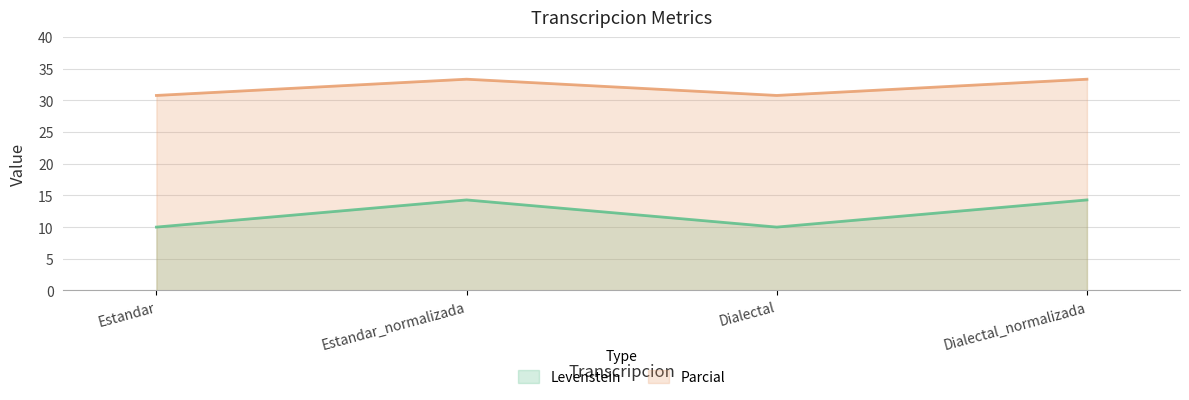

The Parcial series shows 45.1 at Dialectal_normalizada. True or false?

False